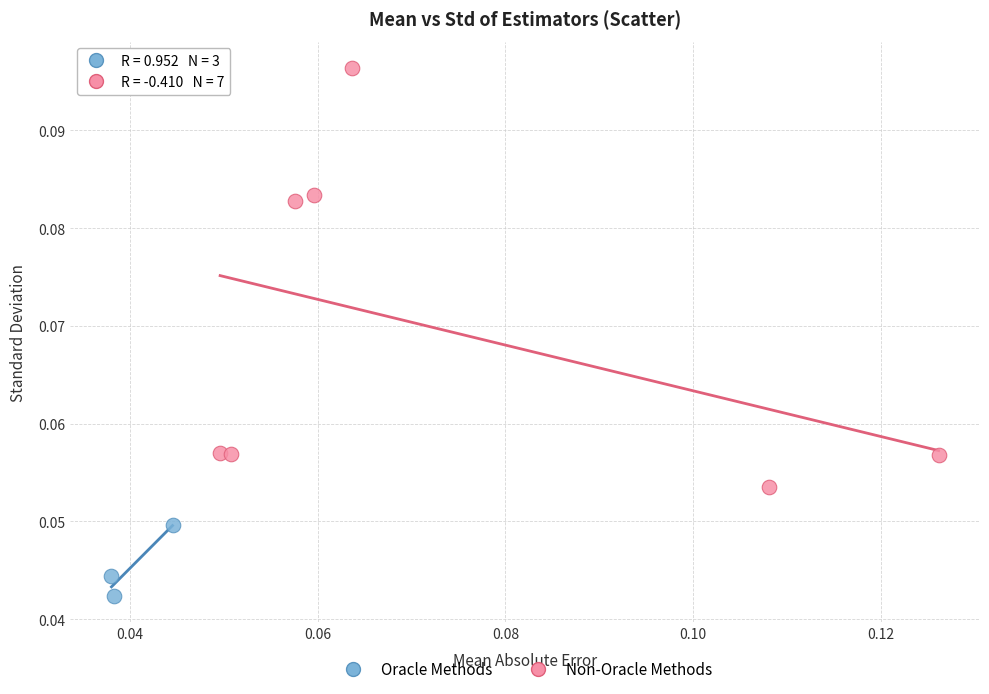

Which series has the largest Y range (max minus min)?

Non-Oracle Methods